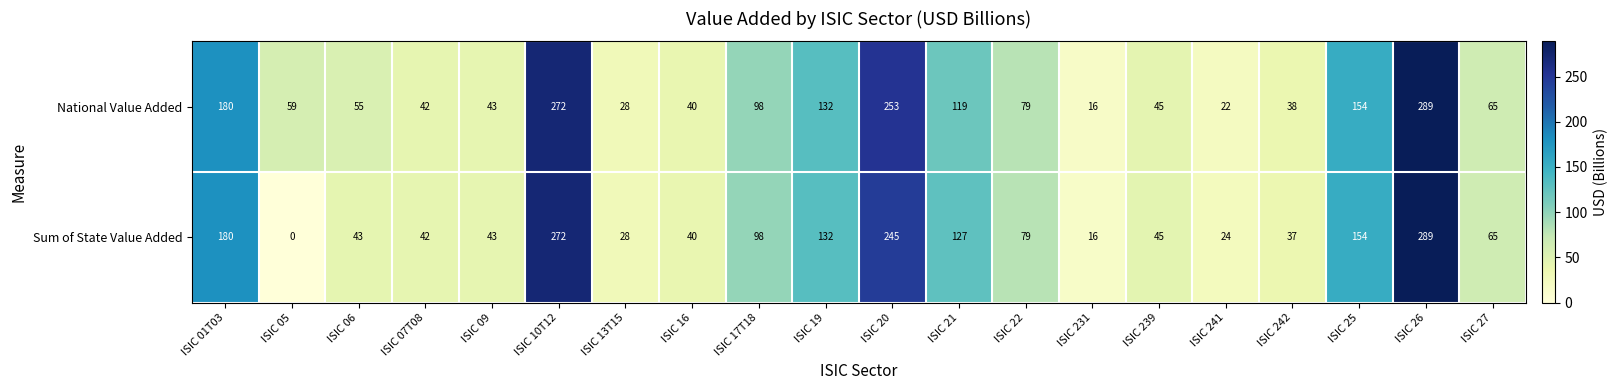

List the series in order of their overall mean, highest first.

National Value Added, Sum of State Value Added